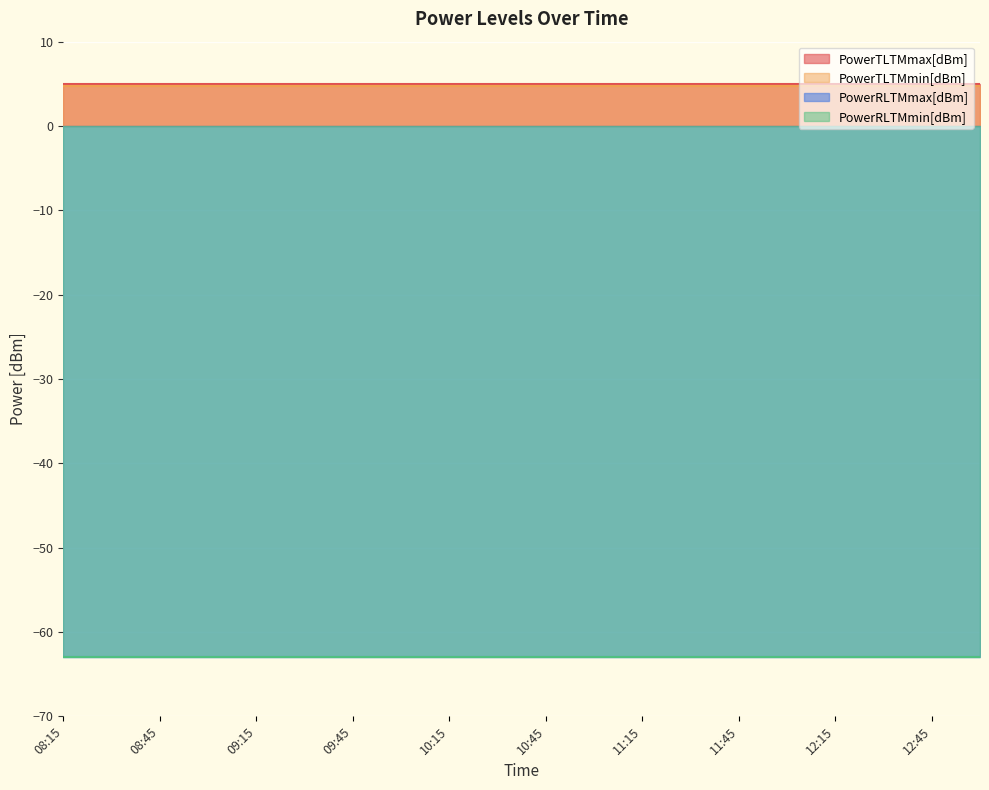

True or false: PowerTLTMmax[dBm] and PowerTLTMmin[dBm] intersect in this chart.

False